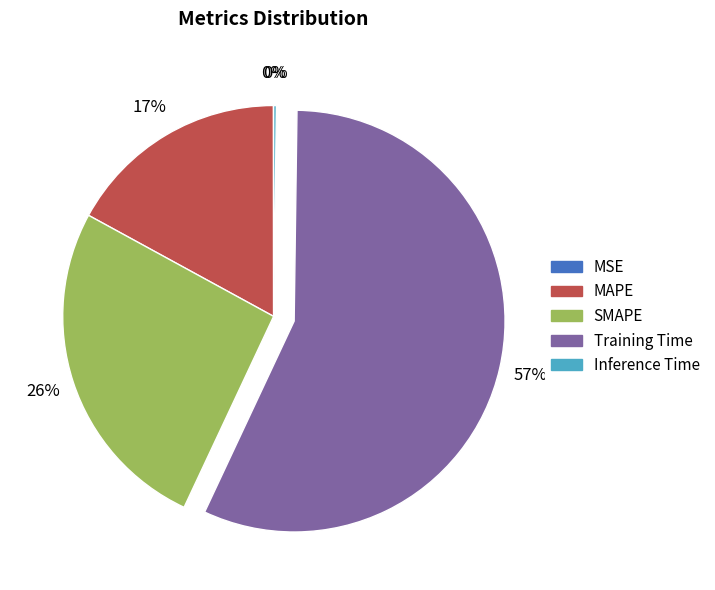

Approximately how many times larger is the value at MAPE compared to SMAPE?

0.7